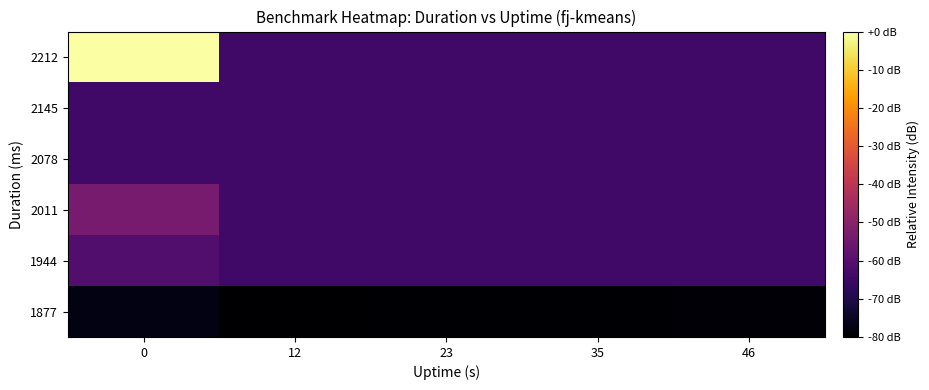

Reading right to left, extract all data points from this chart.

1877: 46=-79.3	35=-79.6	23=-79.6	12=-80.0	0=-77.3
1944: 46=-63.8	35=-63.8	23=-63.8	12=-63.8	0=-60.7
2011: 46=-63.8	35=-63.8	23=-63.8	12=-63.8	0=-53.6
2078: 46=-63.8	35=-63.8	23=-63.8	12=-63.8	0=-63.8
2145: 46=-63.8	35=-63.8	23=-63.8	12=-63.8	0=-63.8
2212: 46=-63.8	35=-63.8	23=-63.8	12=-63.8	0=0.0